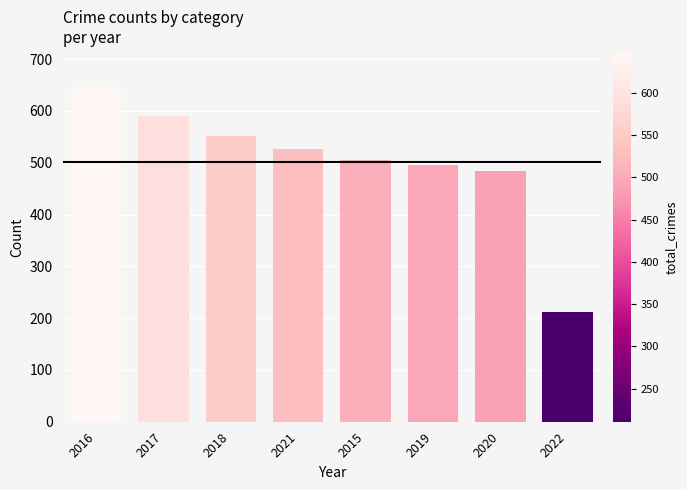

Reading left to right, what are all the values shown in this chart?

2016=646	2017=591	2018=552	2021=526	2015=505	2019=496	2020=485	2022=211